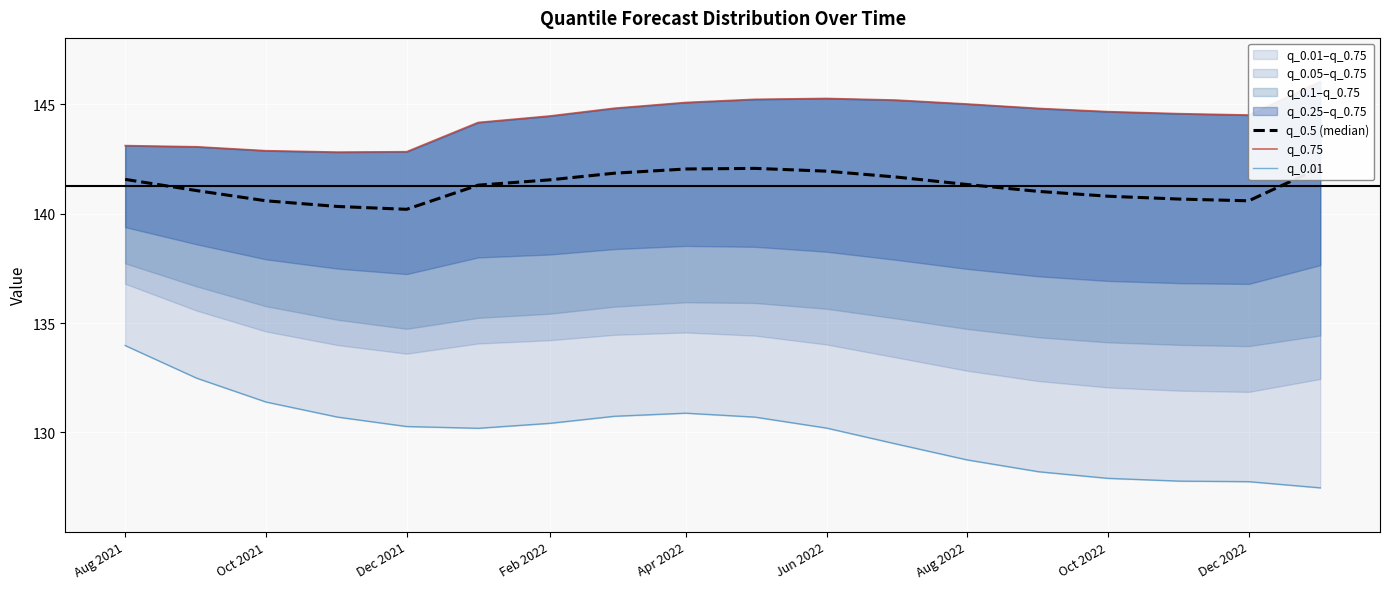

What position from the left is Oct 2021?

2